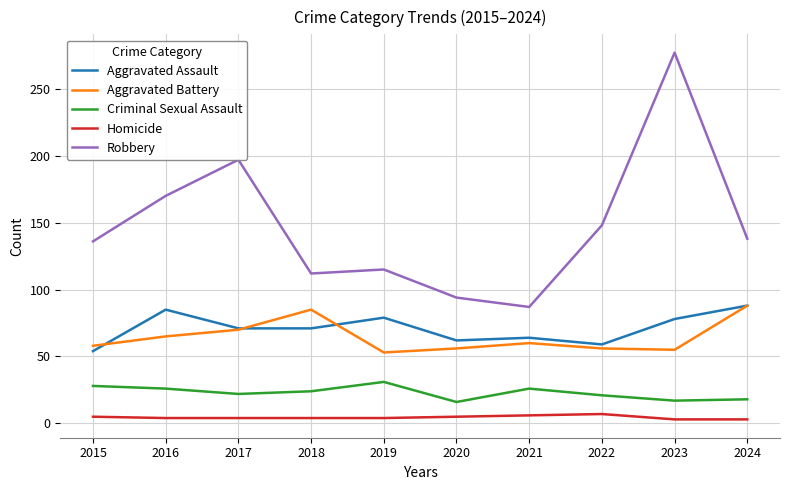

Rank the series at 2023 from lowest to highest value.

Homicide, Criminal Sexual Assault, Aggravated Battery, Aggravated Assault, Robbery